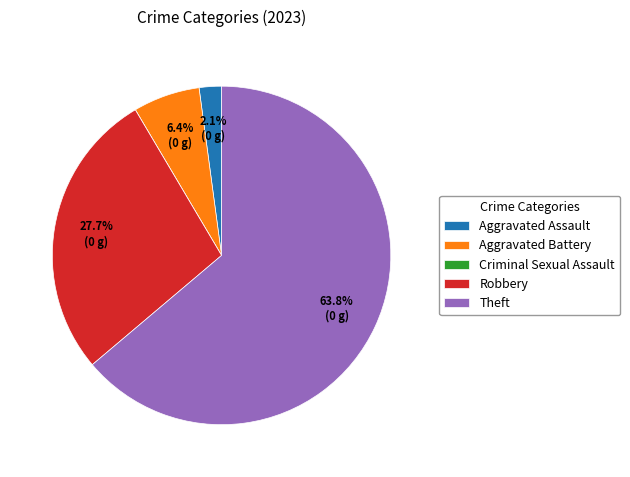

How much of the chart is everything except Theft?

36.2%